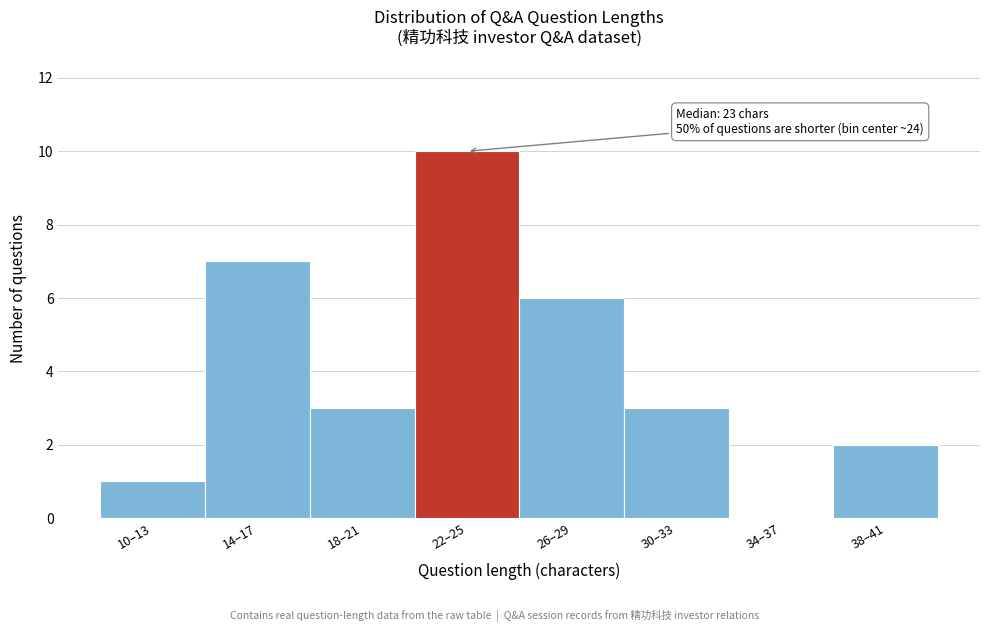

Reading right to left, list all the values displayed in this chart.

38–41=2	34–37=0	30–33=3	26–29=6	22–25=10	18–21=3	14–17=7	10–13=1